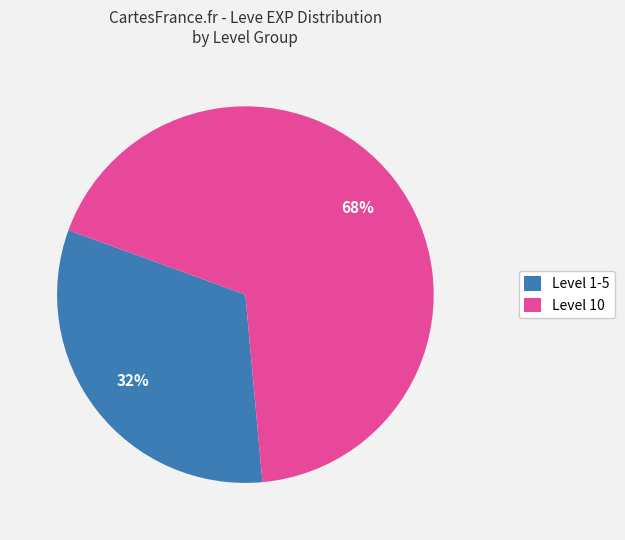

Combined, do Level 1-5 and Level 10 account for over 50%?

Yes